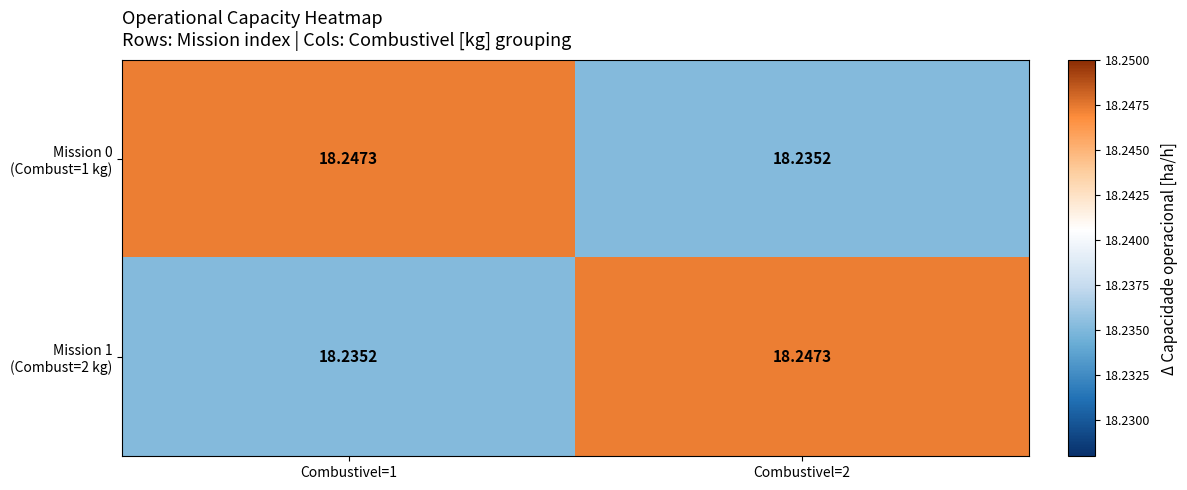

How many categories are shown in the chart?

2